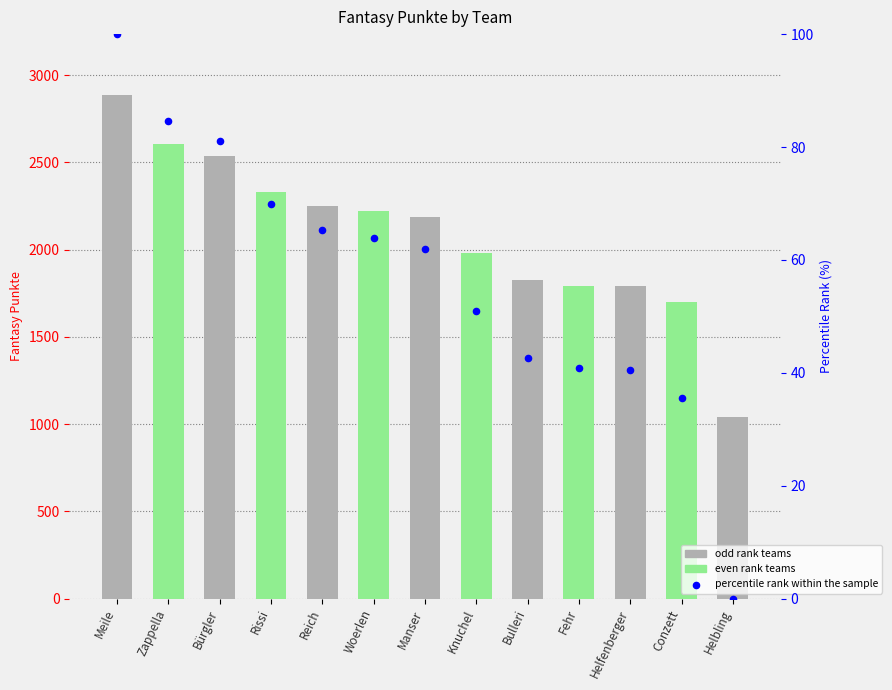

Which series reaches the minimum Y coordinate?

percentile rank within the sample